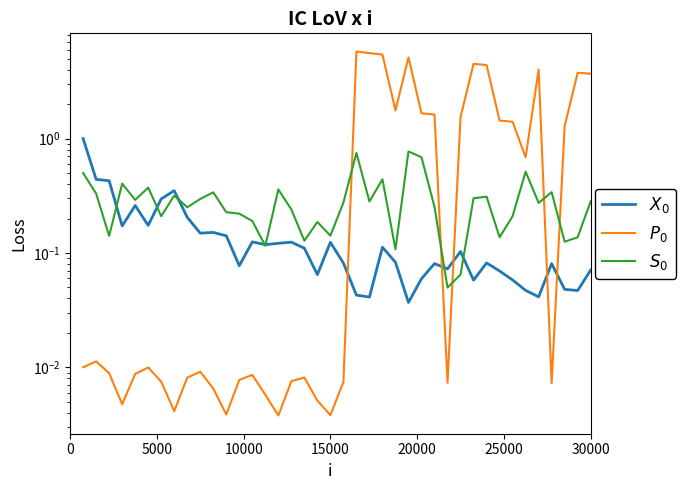

Which series has the largest total across all categories?

$P_0$